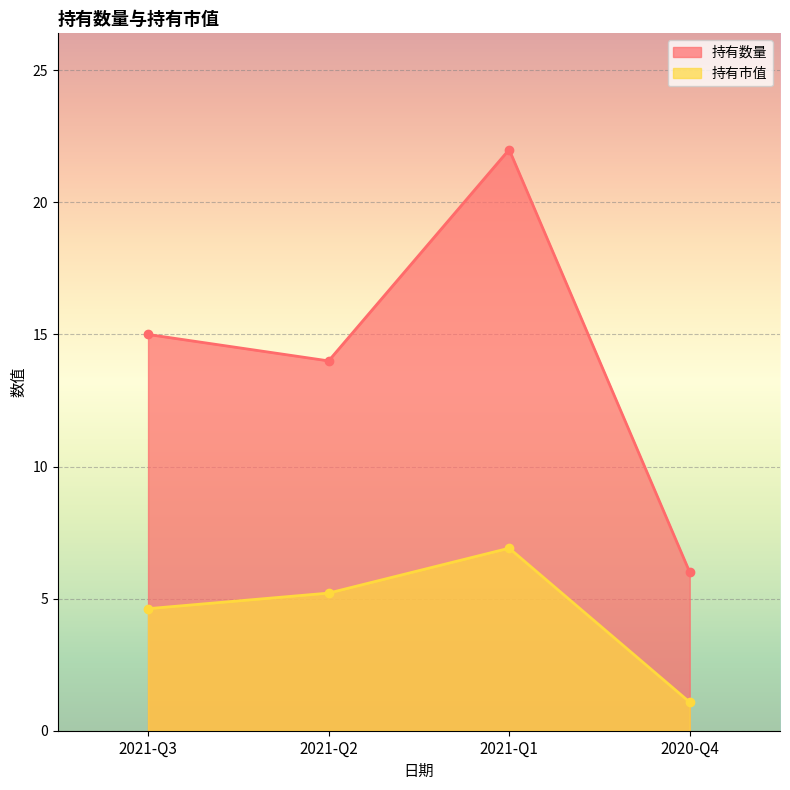

What is the difference between the second highest and second lowest values in the 持有数量 series?

1.0